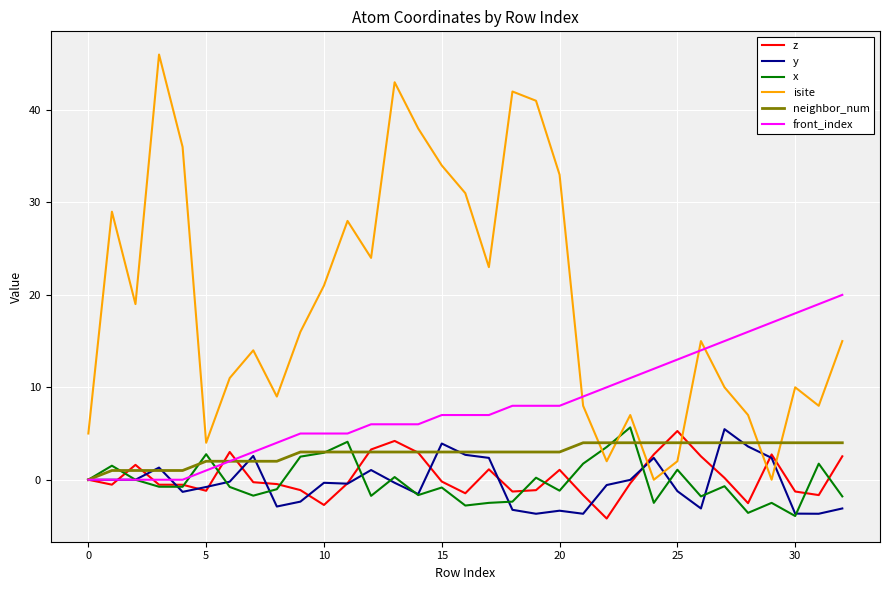

What are all the series names shown in the legend?

z, y, x, isite, neighbor_num, front_index